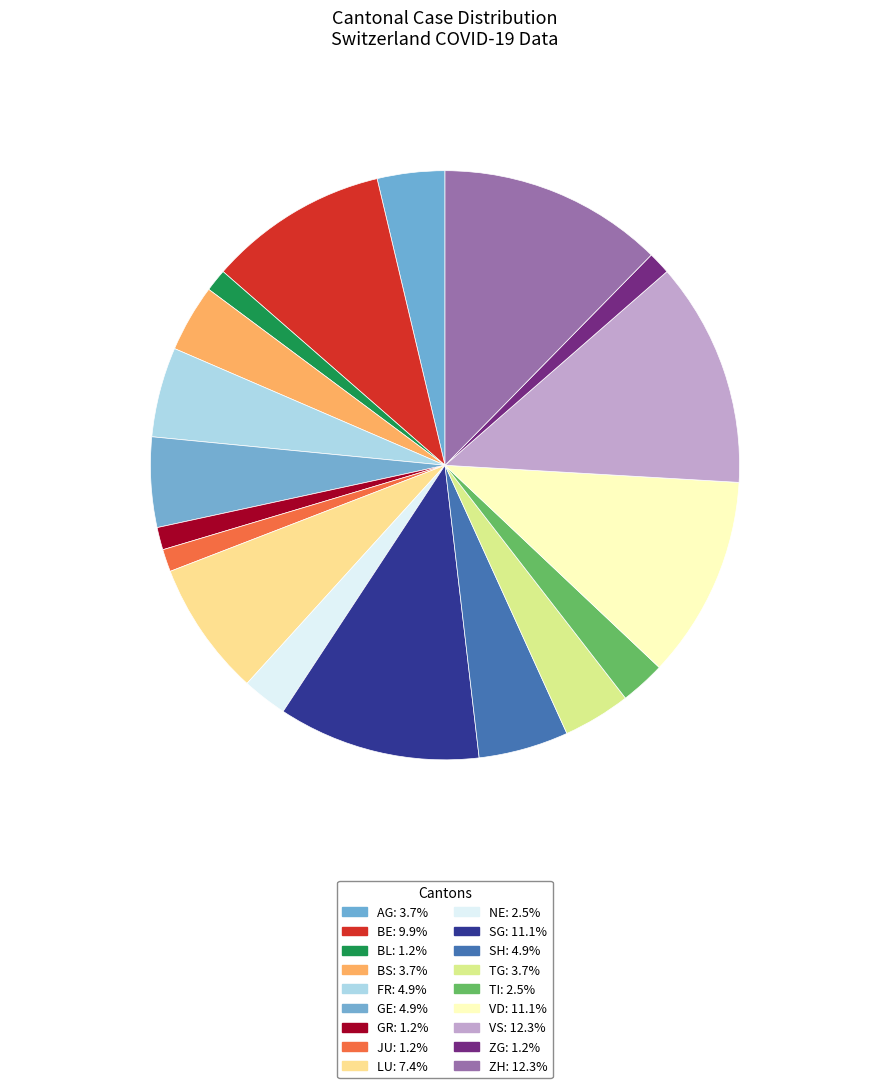

What is the largest slice in the pie chart?

VS